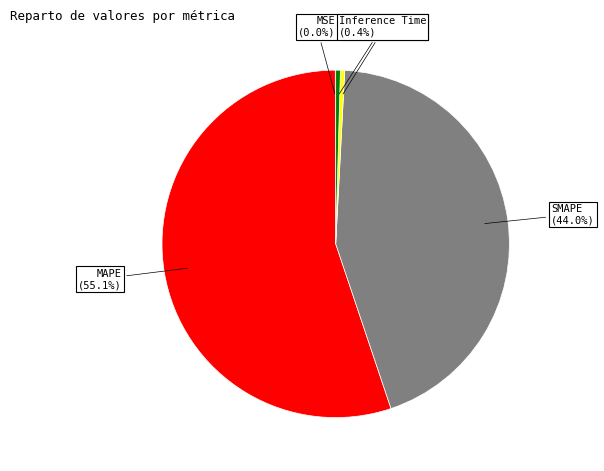

Does MAPE (55.1%) represent more than half of the total?

Yes